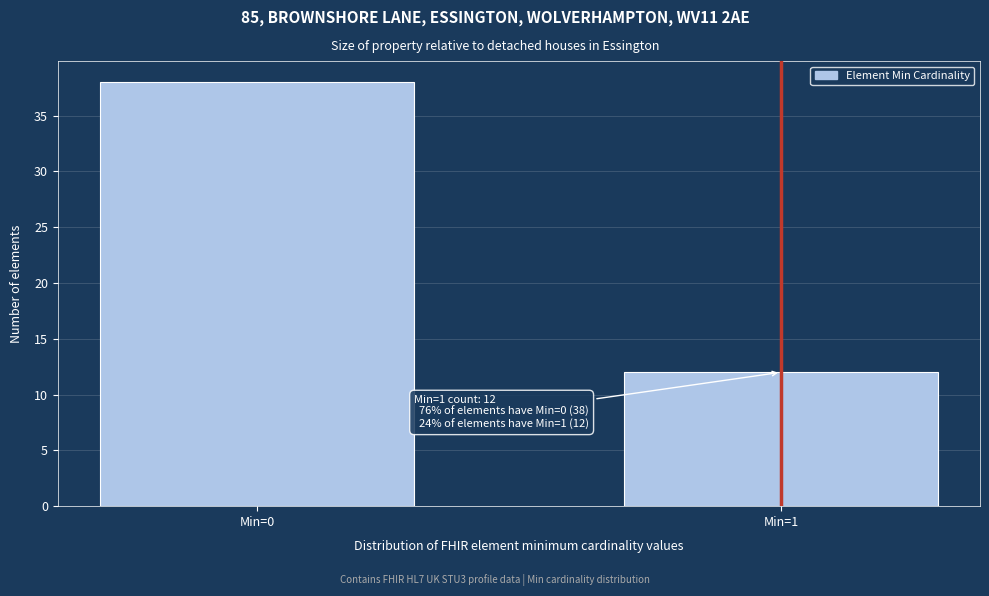

Reading left to right, list all the values displayed in this chart.

38	12